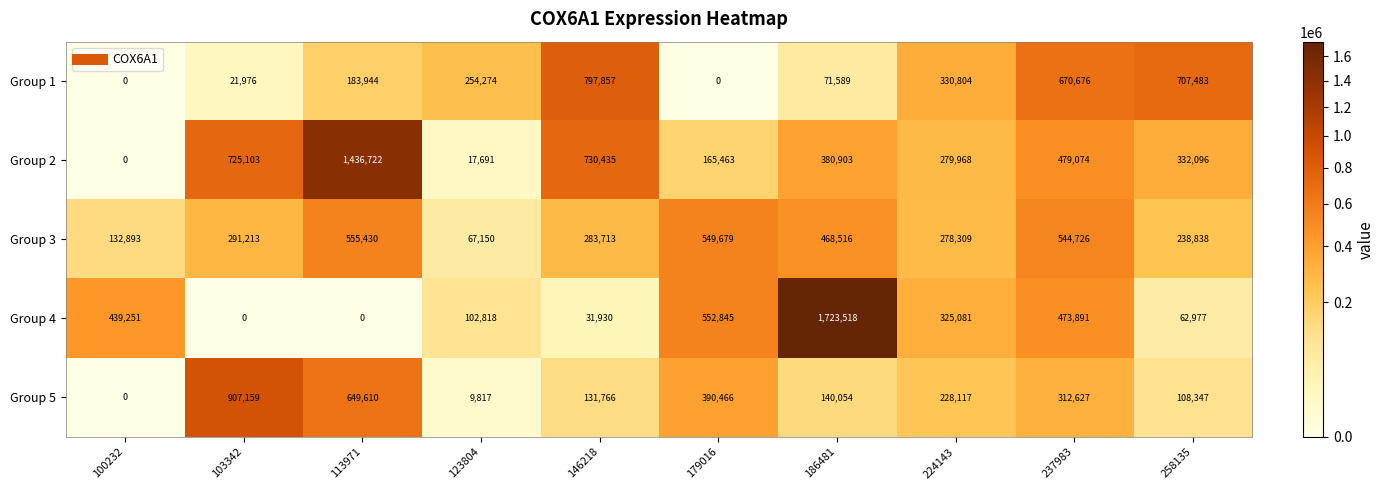

List the series in order of their peak value, highest first.

Group 4, Group 2, Group 5, Group 1, Group 3